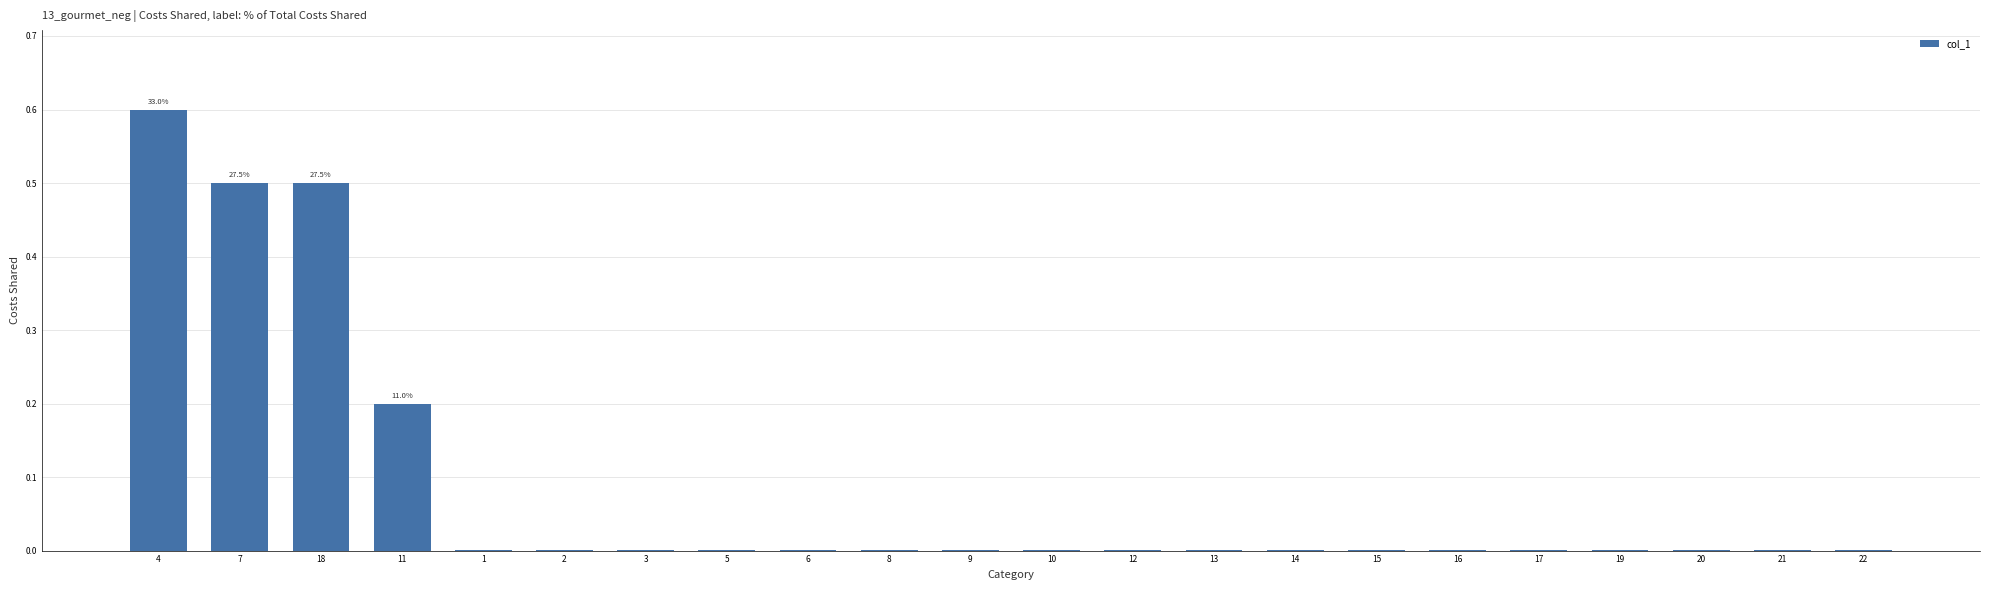

What is the sum of all values?

1.8